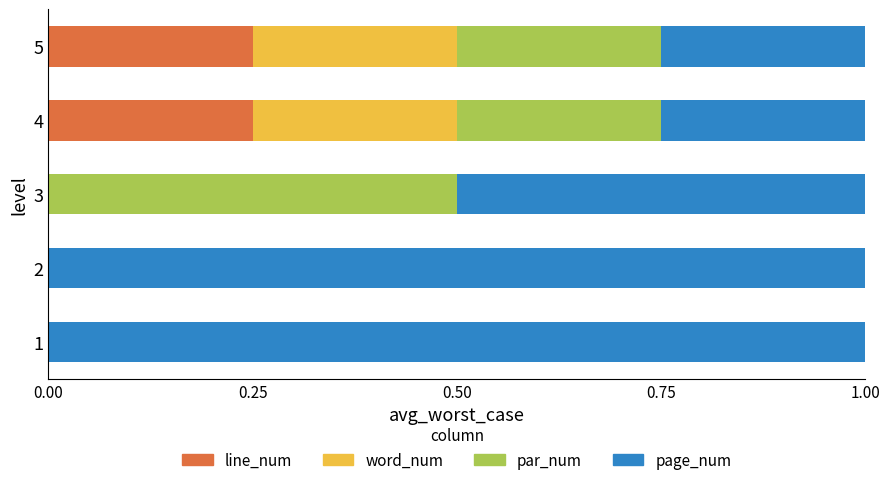

What is the total value across all series at 4?

1.0